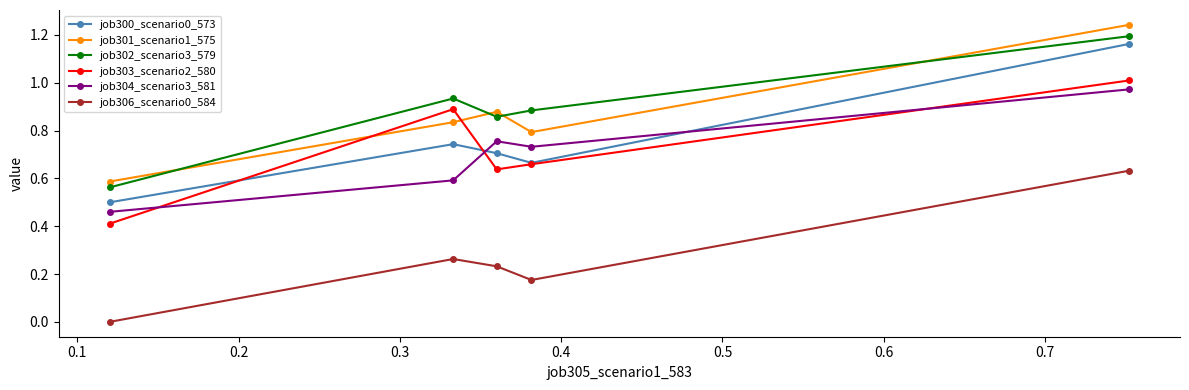

Which series has the largest range (max minus min)?

job300_scenario0_573